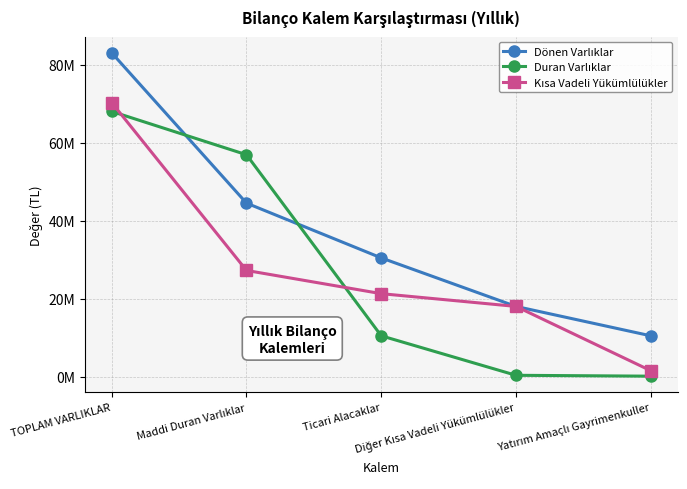

At Ticari Alacaklar, list the series in order from smallest to largest.

Duran Varlıklar, Kısa Vadeli Yükümlülükler, Dönen Varlıklar